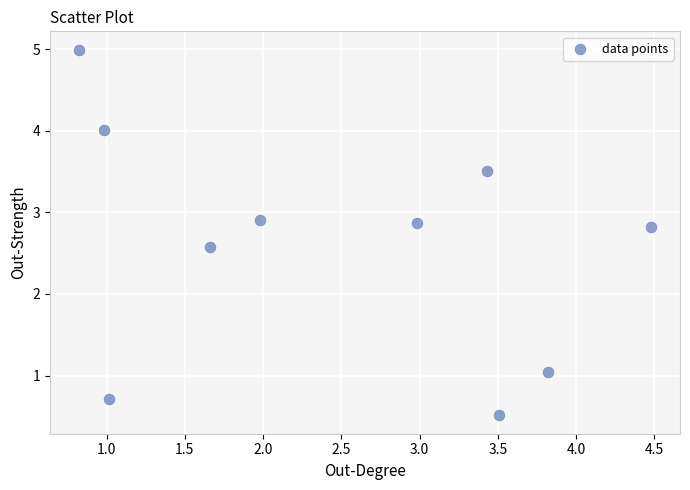

What is the range of Y values (max minus min)?

4.5